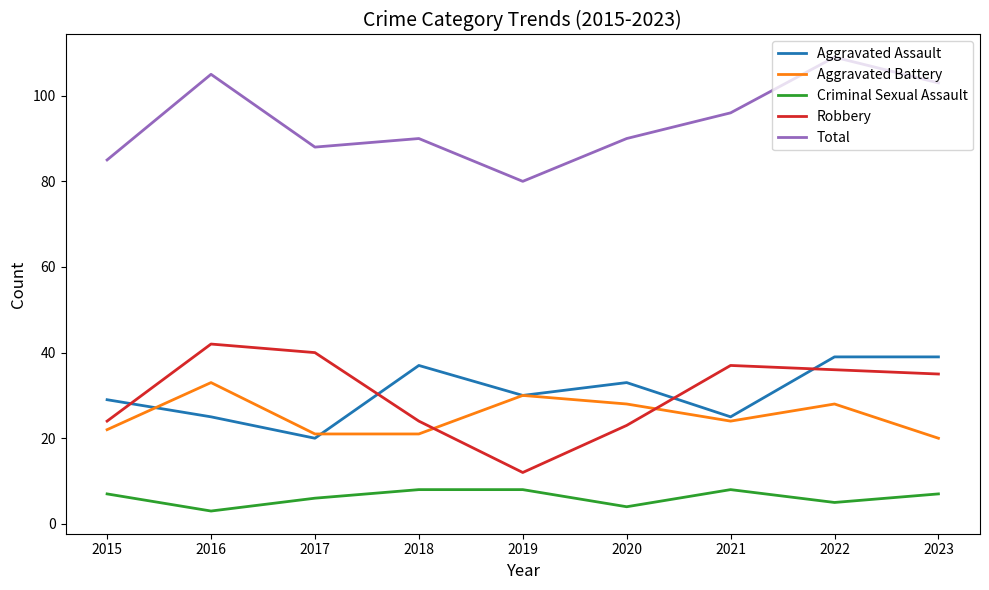

Where is the first local minimum for Aggravated Assault?

2017